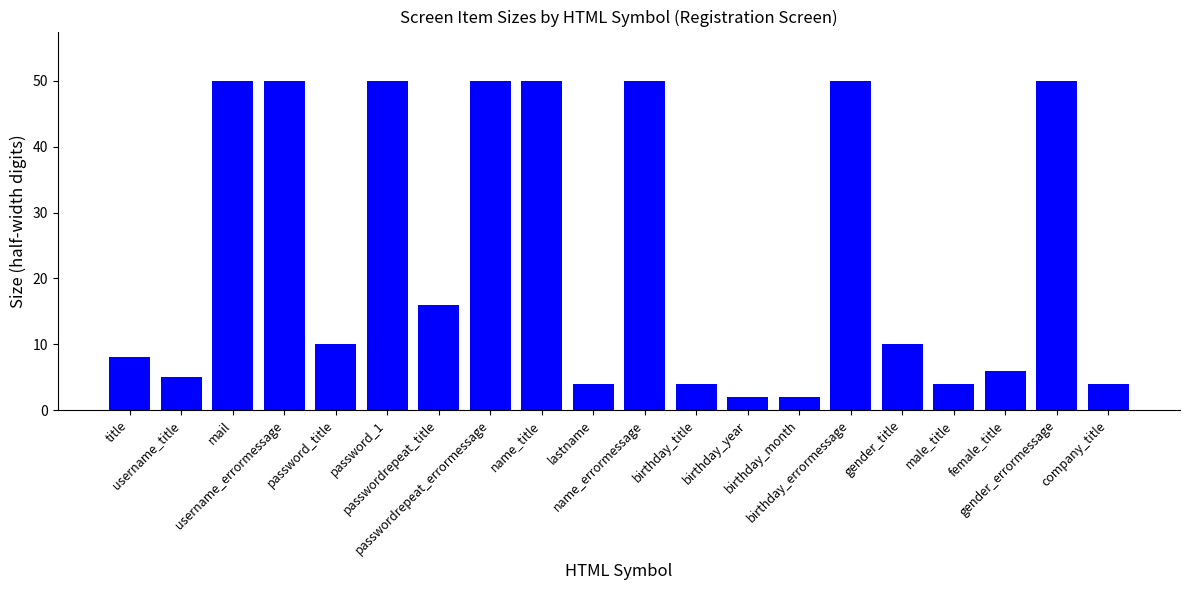

Does the chart contain stacked bars?

No